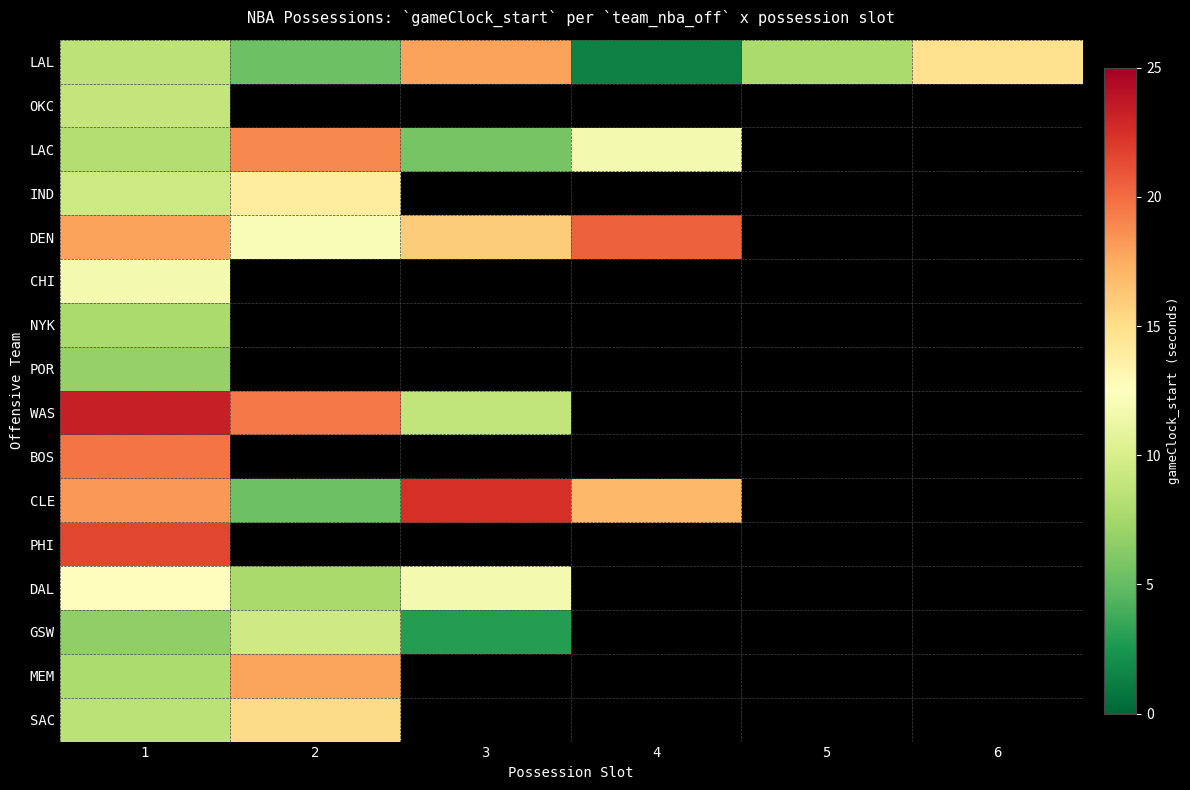

At which category does the chart reach its peak across all series?

1